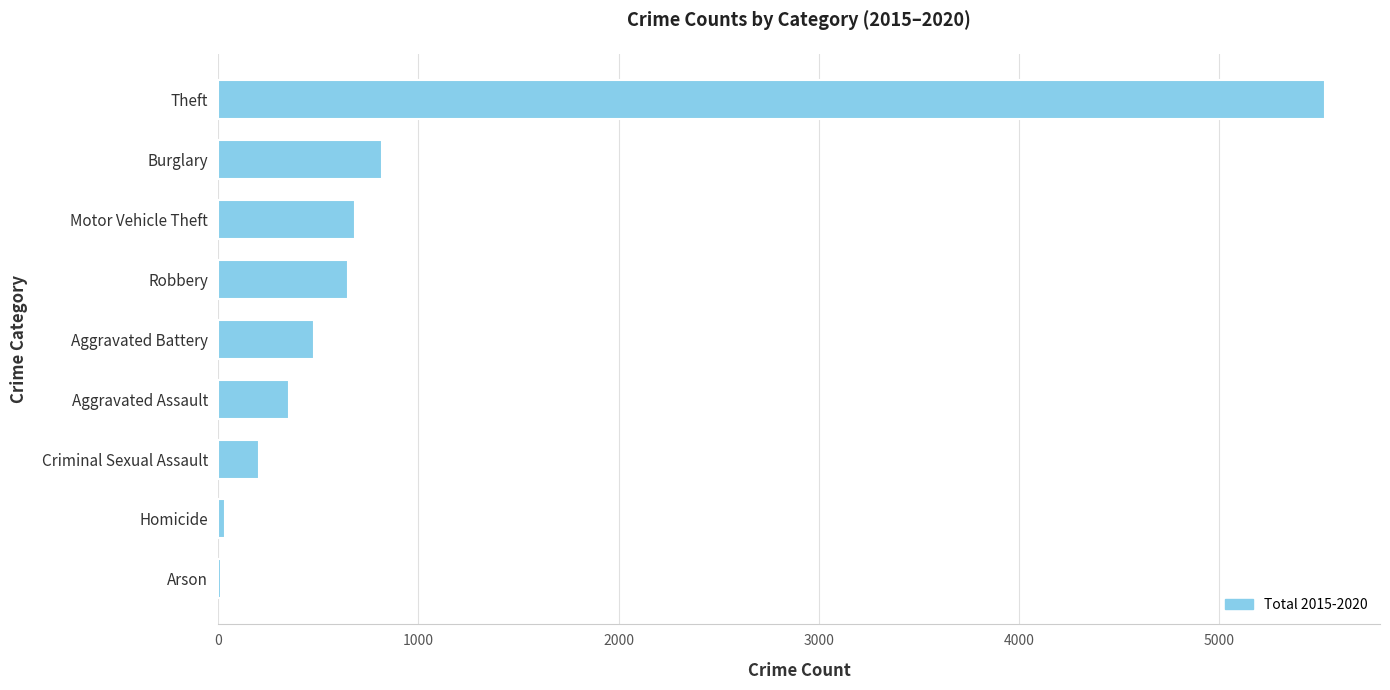

Between Criminal Sexual Assault and Aggravated Assault, which is larger?

Aggravated Assault